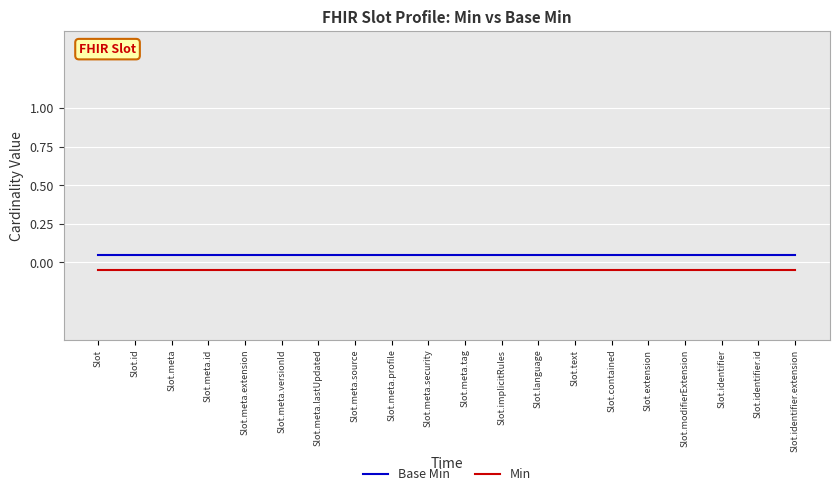

True or false: Base Min and Min cross at least once.

False